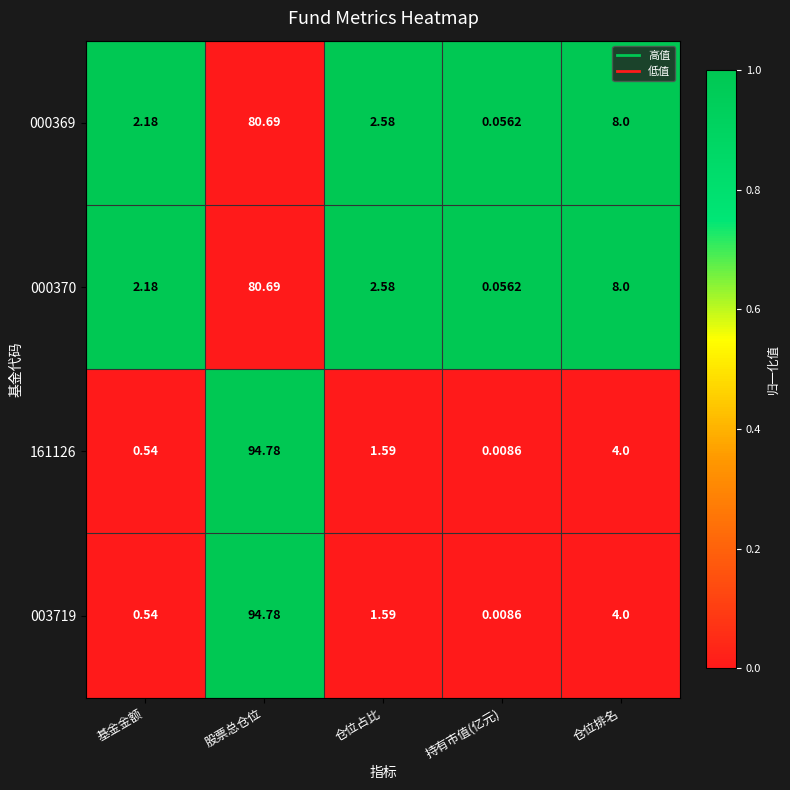

At how many categories does at least one series exceed 0?

5